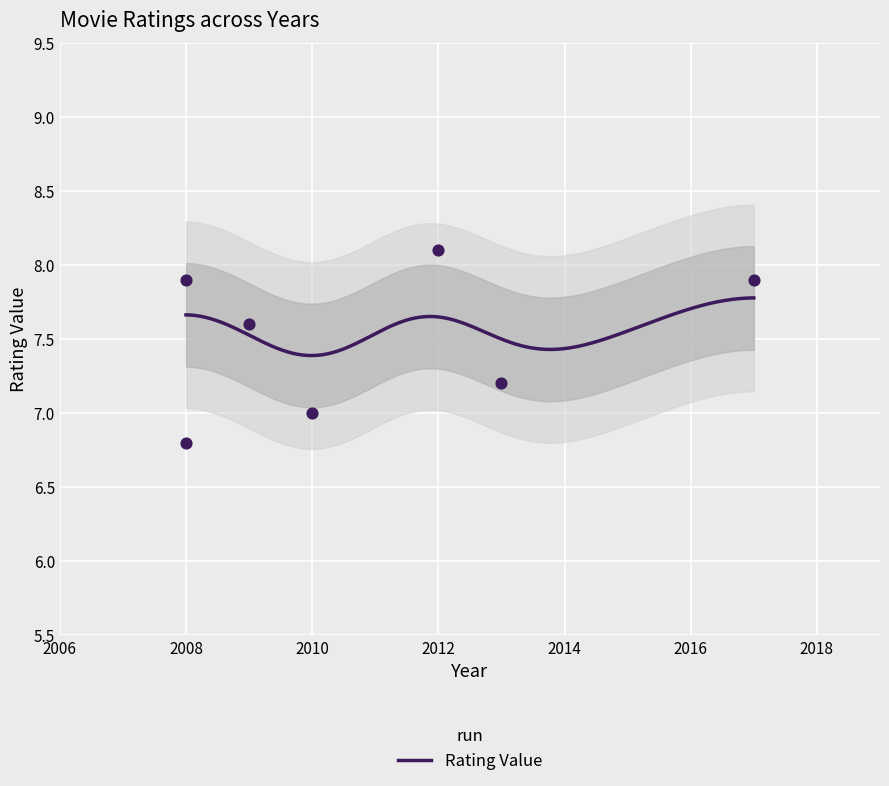

Between 2013 and 2017, which is larger?

2017